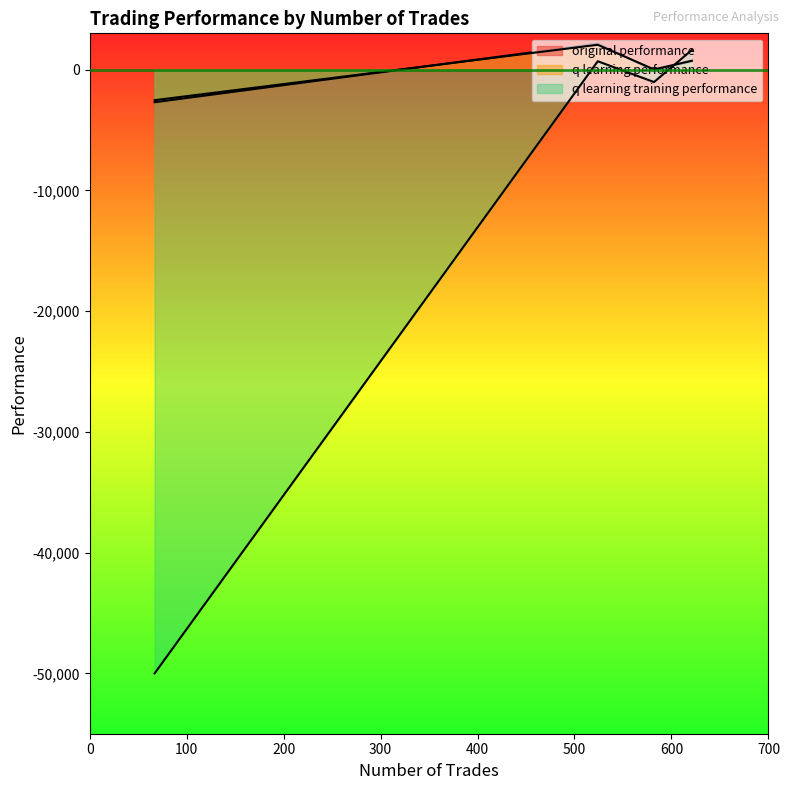

Rank the categories by q learning training performance value from highest to lowest.

621, 524, 582, 67